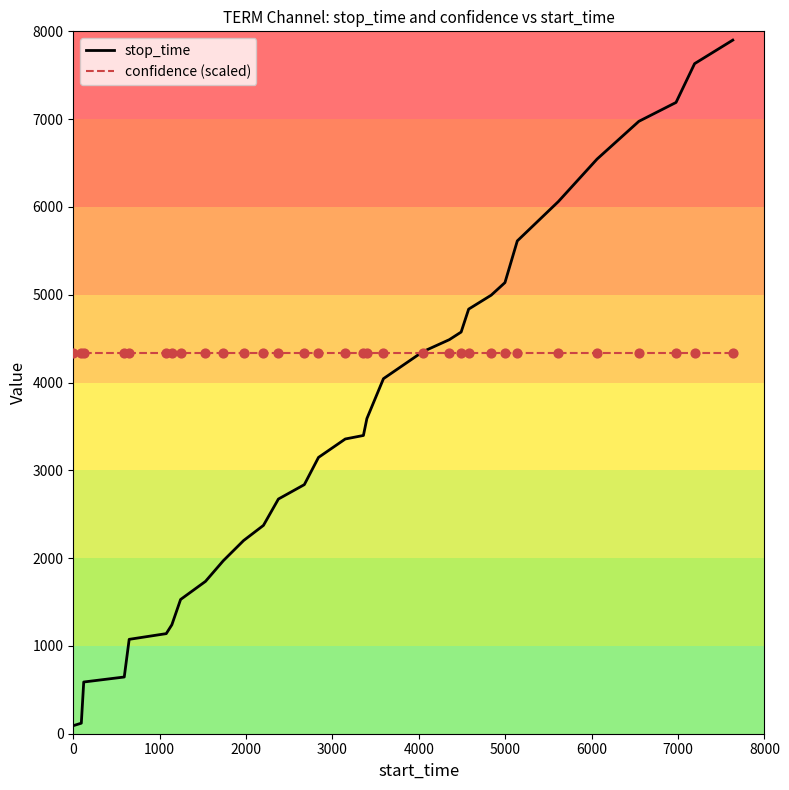

Which series has the largest total across all categories?

confidence (scaled)